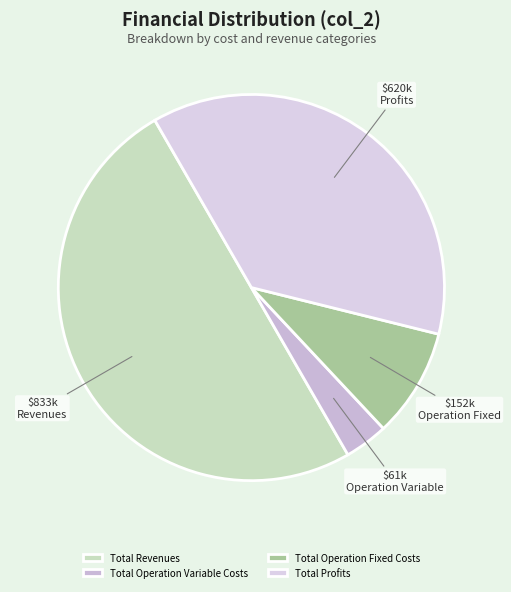

What is the change in value from Total Operation Variable Costs to Total Profits?

+559342.8